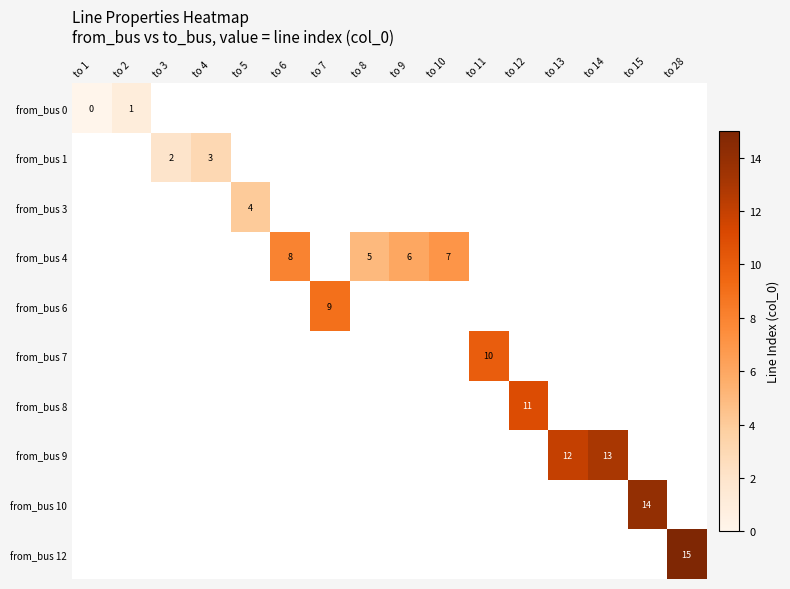

Which label corresponds to the smallest value in the chart?

to 1